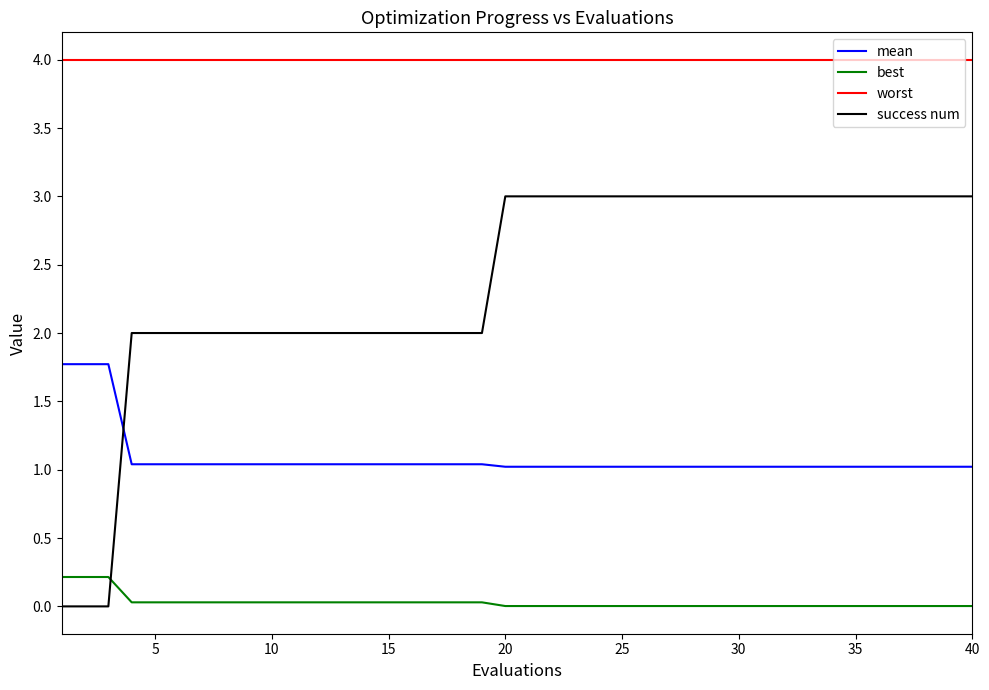

Which series has the largest range (max minus min)?

success num